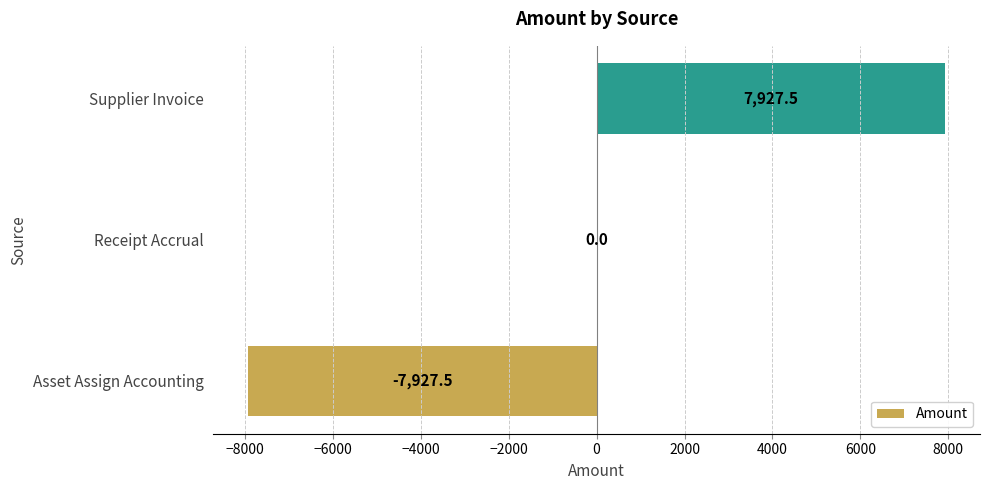

How many series are shown in this chart?

1